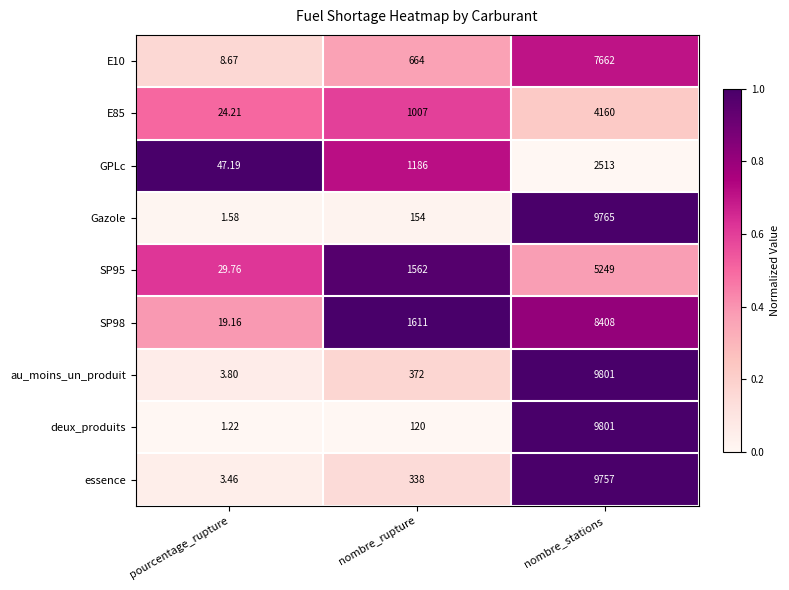

Where is GPLc nearest to the value 1280?

nombre_rupture